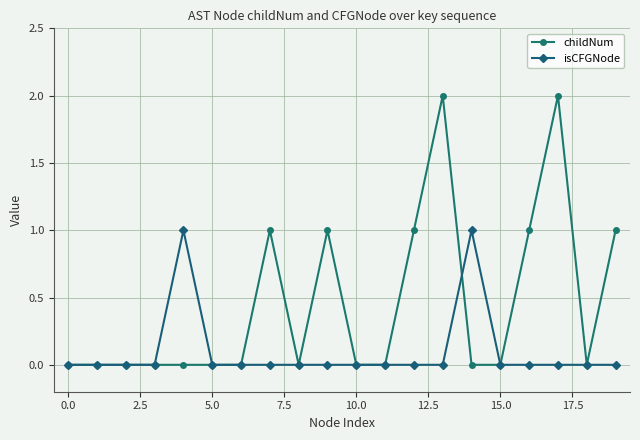

List the series in order of their peak value, lowest first.

isCFGNode, childNum